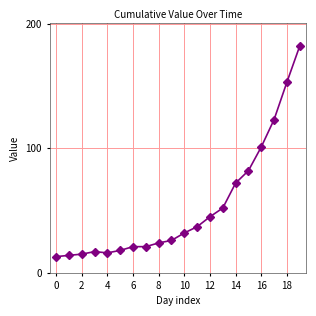

Reading left to right, list all the values displayed in this chart.

13	14	15	17	16	18	21	21	24	26	32	37	45	52	72	82	101	123	153	182